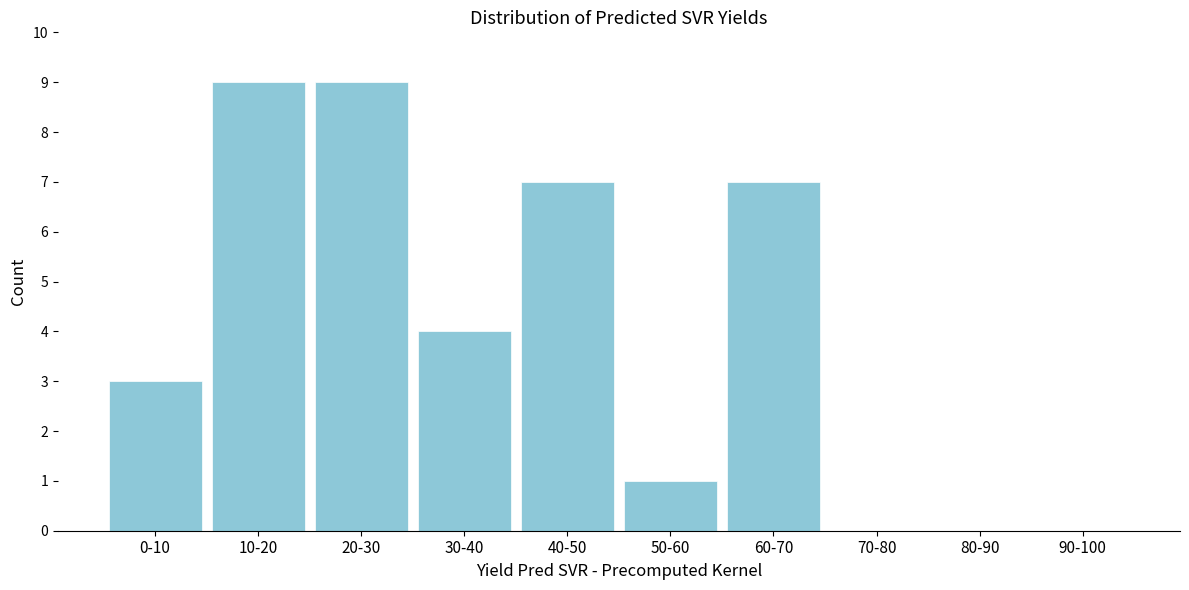

Reading right to left, list all the values displayed in this chart.

90-100=0	80-90=0	70-80=0	60-70=7	50-60=1	40-50=7	30-40=4	20-30=9	10-20=9	0-10=3